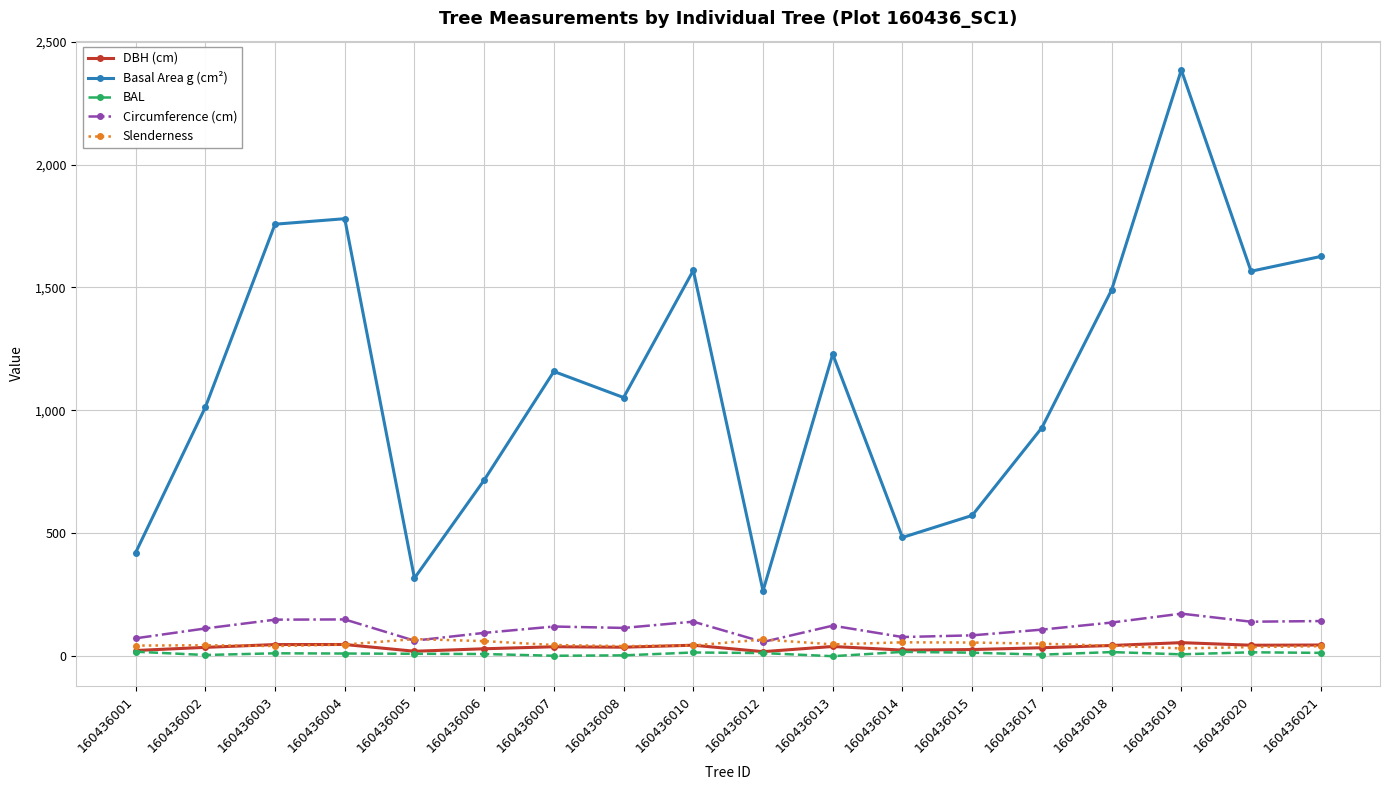

True or false: Circumference (cm) and BAL cross at least once.

False